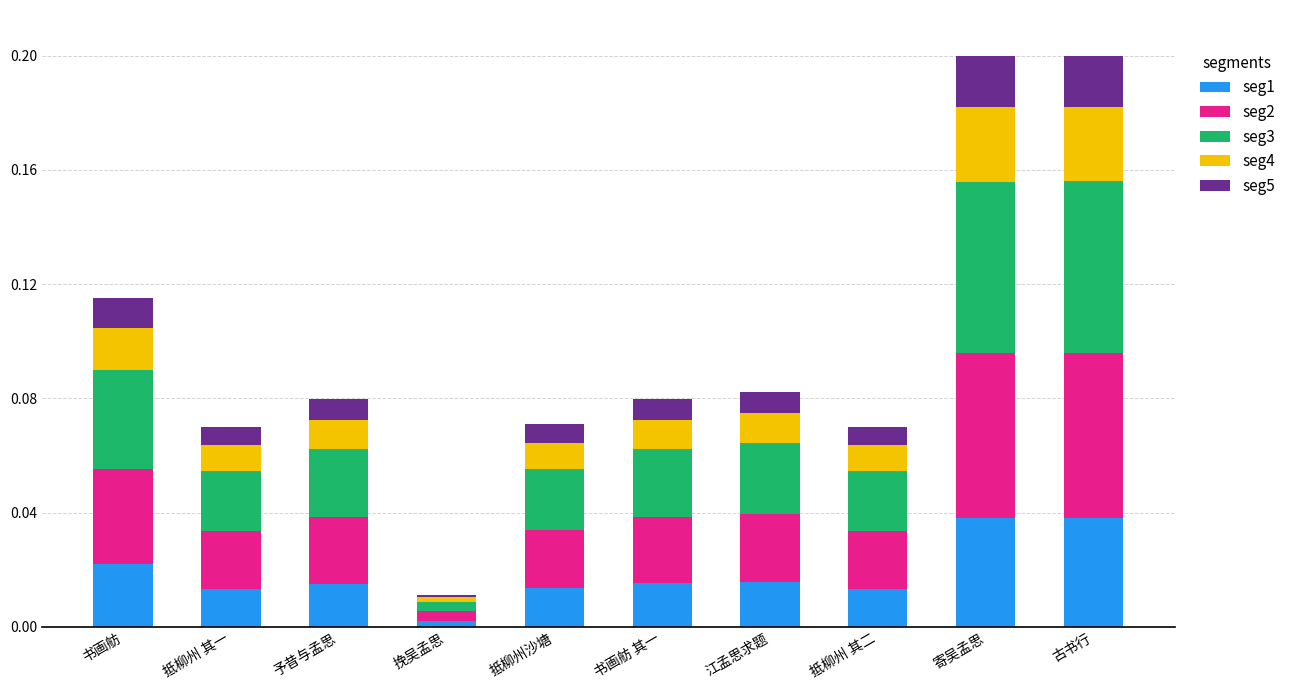

Where is seg5 nearest to the value 0?

挽吴孟思